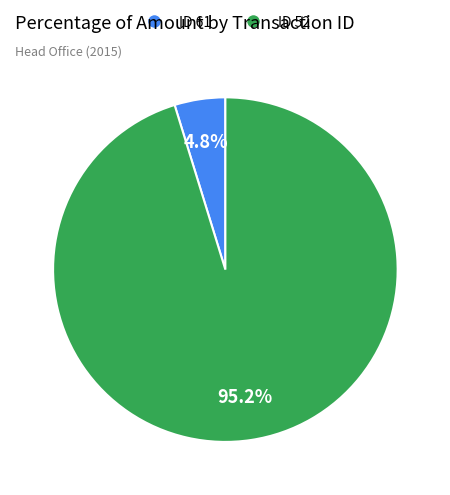

Rank the categories by value from highest to lowest.

ID 52, ID 61